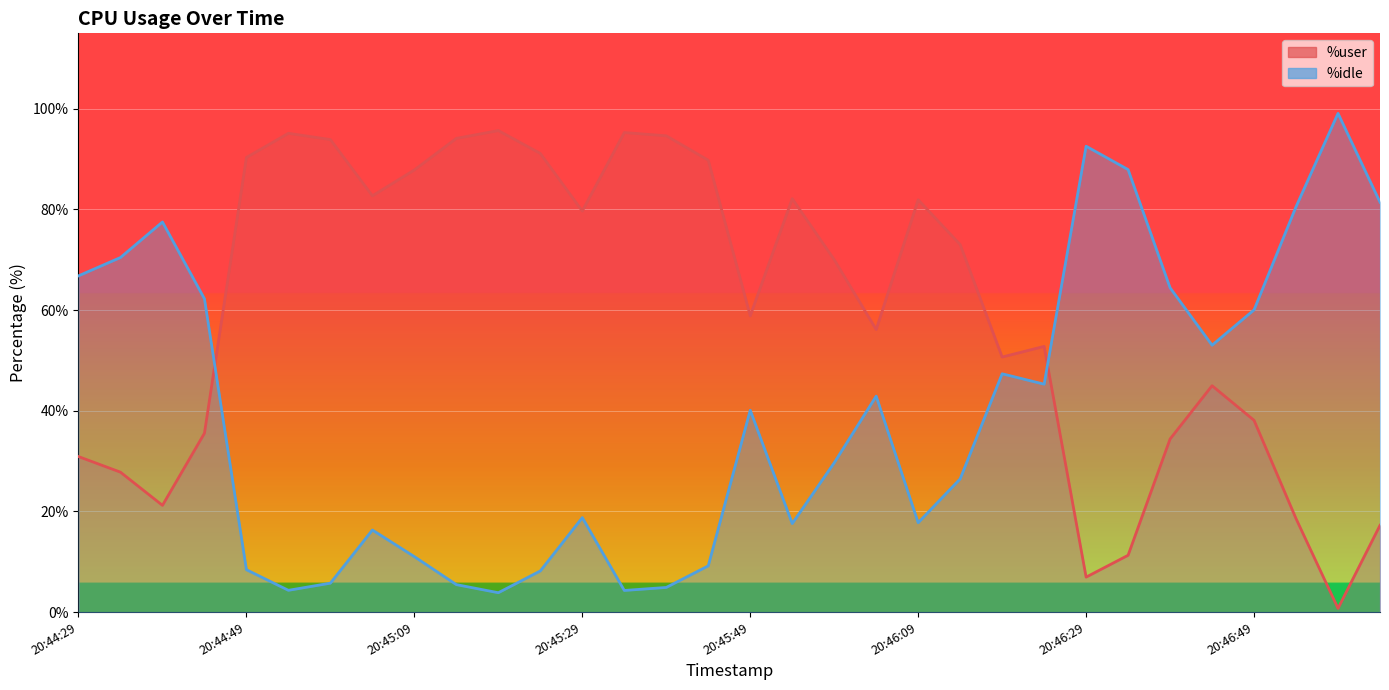

Where is the first local maximum for %idle?

20:44:39